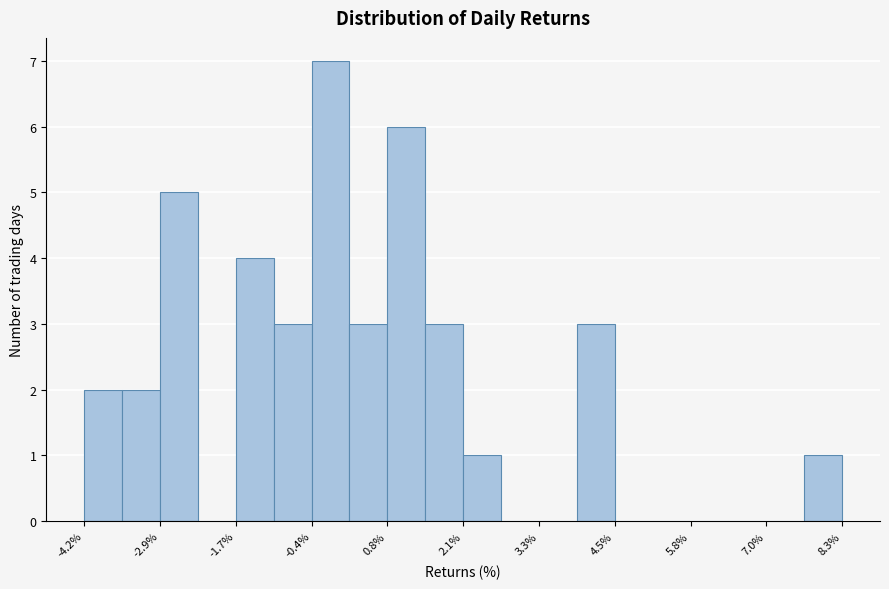

Around what value on the x-axis is the tallest bar? Give the approximate position of its centre, as read against the axis.

-0.2